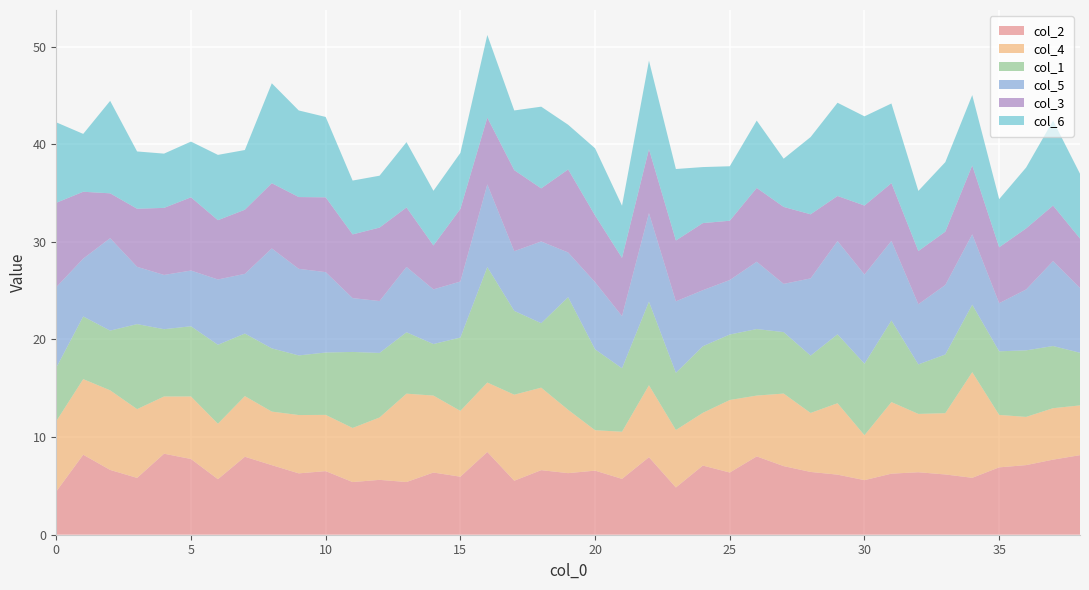

Reading left to right, extract all data points from this chart.

col_2: 4.4	8.2	6.6	5.8	8.3	7.8	5.7	8.0	7.1	6.3	6.5	5.4	5.6	5.4	6.4	5.9	8.5	5.5	6.6	6.3	6.6	5.7	7.9	4.8	7.1	6.4	8.0	7.0	6.4	6.2	5.6	6.3	6.4	6.2	5.8	6.9	7.1	7.7	8.2
col_4: 7.2	7.7	8.2	7.0	5.9	6.4	5.7	6.2	5.5	6.0	5.8	5.5	6.4	9.1	7.9	6.7	7.1	8.8	8.4	6.5	4.1	4.8	7.4	5.9	5.4	7.4	6.2	7.4	6.0	7.3	4.6	7.3	6.0	6.3	10.8	5.4	4.9	5.3	5.1
col_1: 5.5	6.4	6.1	8.7	6.9	7.2	8.1	6.4	6.5	6.1	6.4	7.8	6.6	6.3	5.3	7.5	11.8	8.6	6.6	11.5	8.3	6.5	8.6	5.9	6.8	6.7	6.8	6.3	5.9	7.1	7.3	8.4	5.1	6.0	6.9	6.5	6.8	6.4	5.4
col_5: 8.2	5.9	9.5	5.9	5.6	5.7	6.7	6.1	10.2	8.9	8.2	5.5	5.3	6.7	5.6	5.7	8.5	6.1	8.4	4.6	6.9	5.3	9.1	7.3	5.7	5.6	6.9	4.9	7.9	9.6	9.1	8.2	6.2	7.1	7.2	4.9	6.2	8.7	6.6
col_3: 8.6	6.8	4.6	5.9	6.9	7.5	6.1	6.6	6.7	7.3	7.7	6.5	7.5	6.1	4.5	7.4	6.8	8.3	5.4	8.5	6.8	6.0	6.5	6.2	6.9	6.1	7.6	7.9	6.6	4.6	7.1	5.9	5.4	5.5	7.0	5.7	6.3	5.7	5.1
col_6: 8.2	5.9	9.5	5.9	5.6	5.7	6.7	6.1	10.2	8.9	8.2	5.5	5.3	6.7	5.6	5.7	8.5	6.1	8.4	4.6	6.9	5.3	9.1	7.3	5.7	5.6	6.9	4.9	7.9	9.6	9.1	8.2	6.2	7.1	7.2	4.9	6.2	8.7	6.6